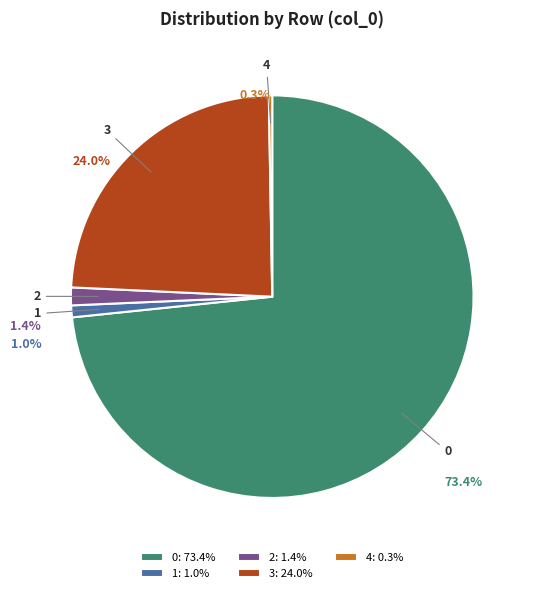

What portion of the pie excludes 2?

98.6%